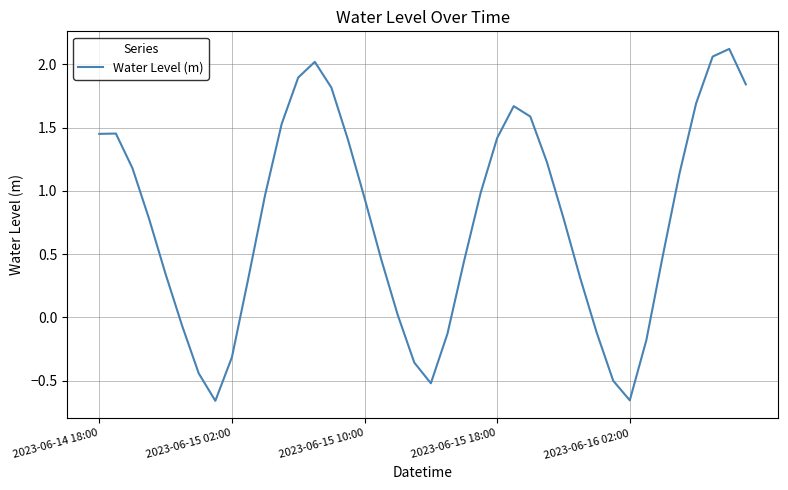

How many distinct data groups are displayed?

1